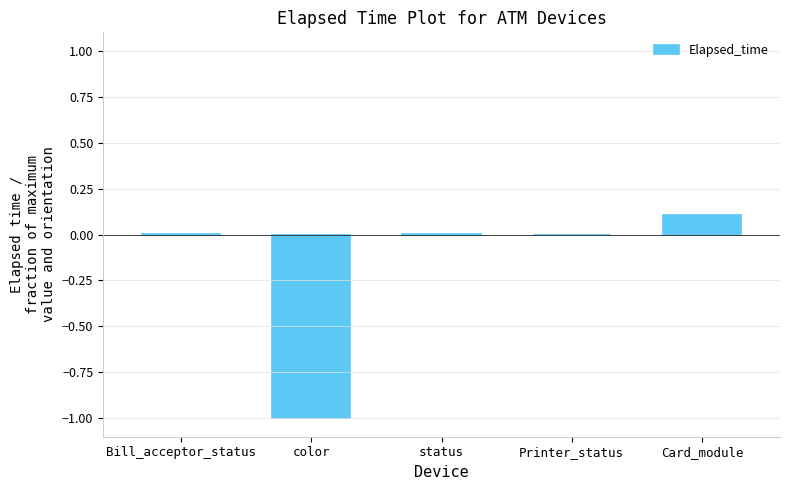

How many series are shown in this chart?

1